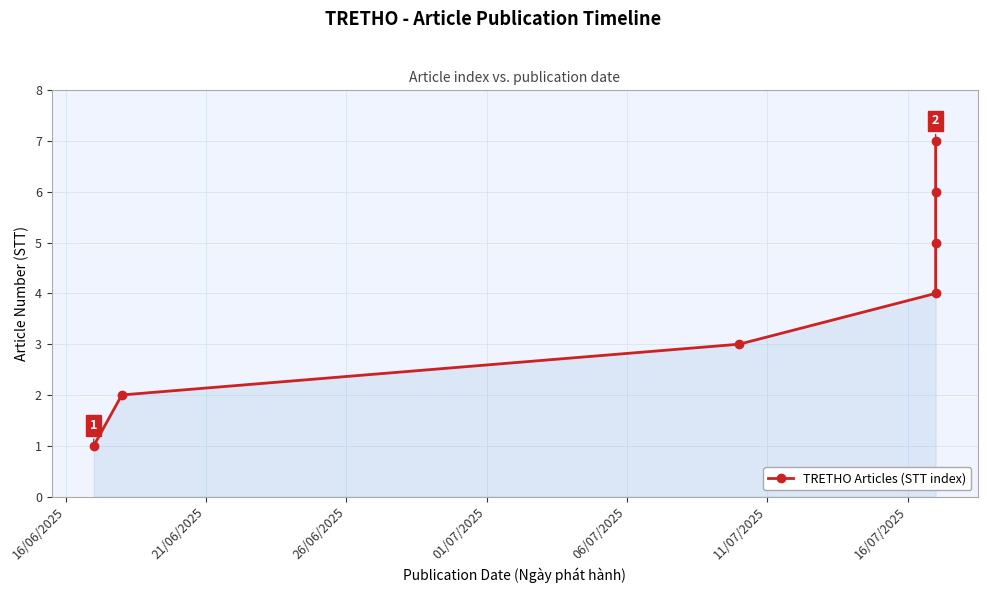

What is the change in value from 16/06/2025 to 21/06/2025?

+1